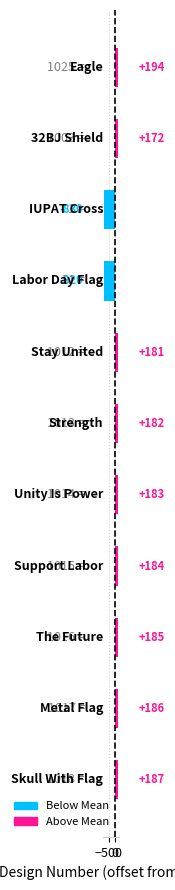

What is the maximum value shown in the chart?

193.6